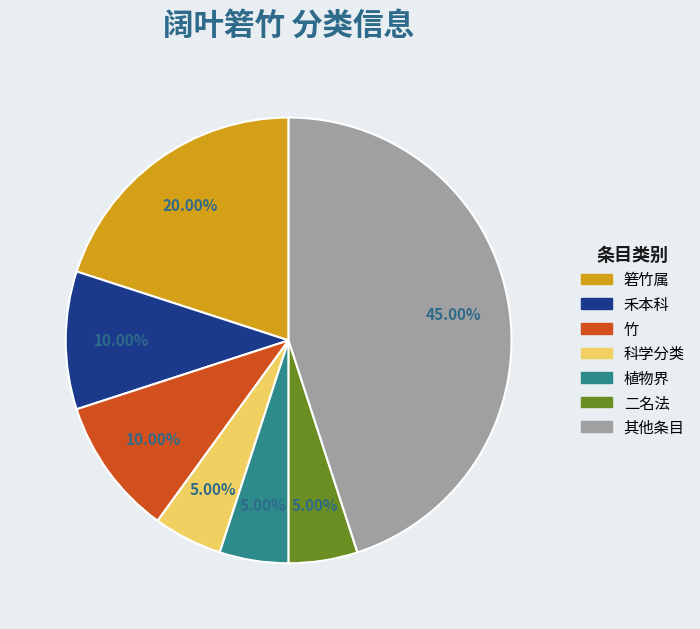

To the nearest percent, what is the difference between the largest and smallest slice percentages?

40%